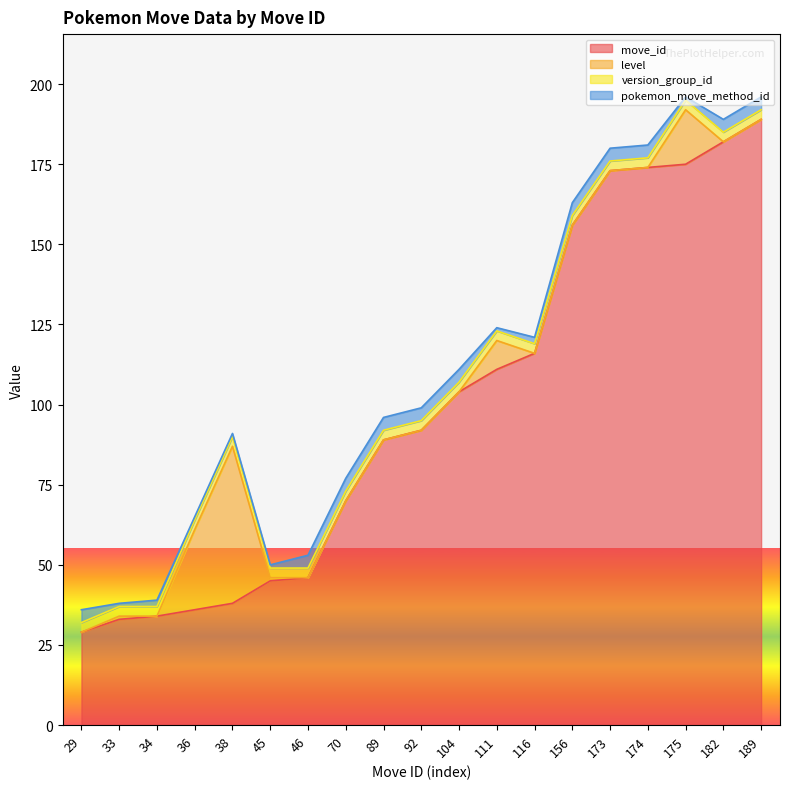

Reading left to right, what are all the values shown in this chart?

move_id: 29	33	34	36	38	45	46	70	89	92	104	111	116	156	173	174	175	182	189
level: 0	1	0	25	49	1	0	0	0	0	0	9	0	0	0	0	17	0	0
version_group_id: 3	3	3	3	3	3	3	3	3	3	3	3	3	3	3	3	3	3	3
pokemon_move_method_id: 4	1	2	1	1	1	4	4	4	4	4	1	2	4	4	4	1	4	4